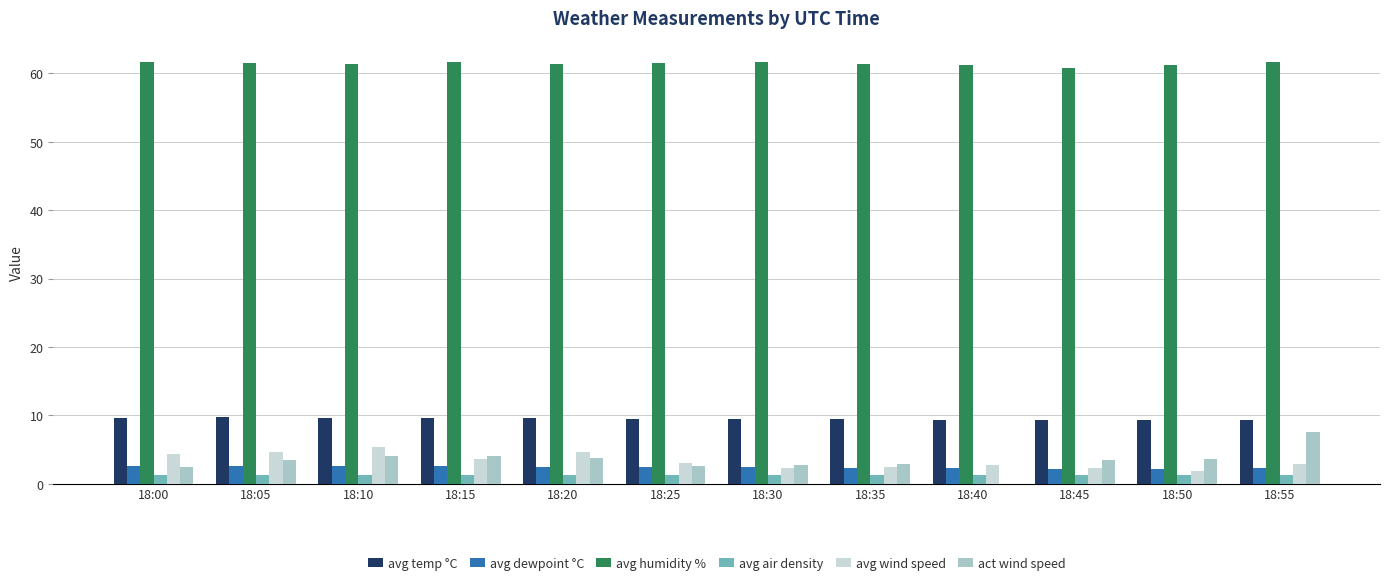

Does the chart contain stacked bars?

No